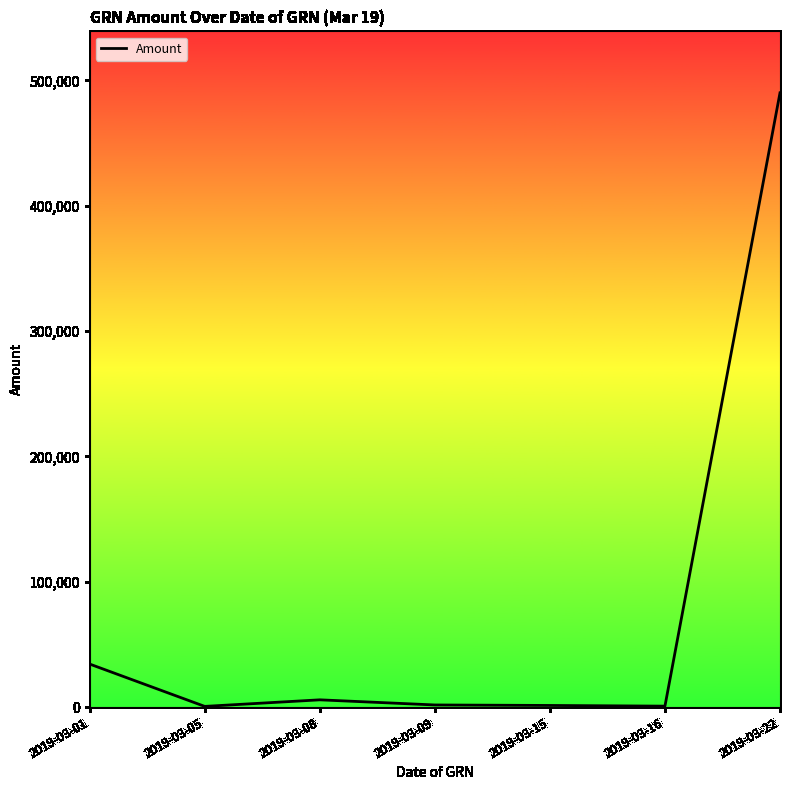

The value at 2019-03-22 is 490034.9. True or false?

True